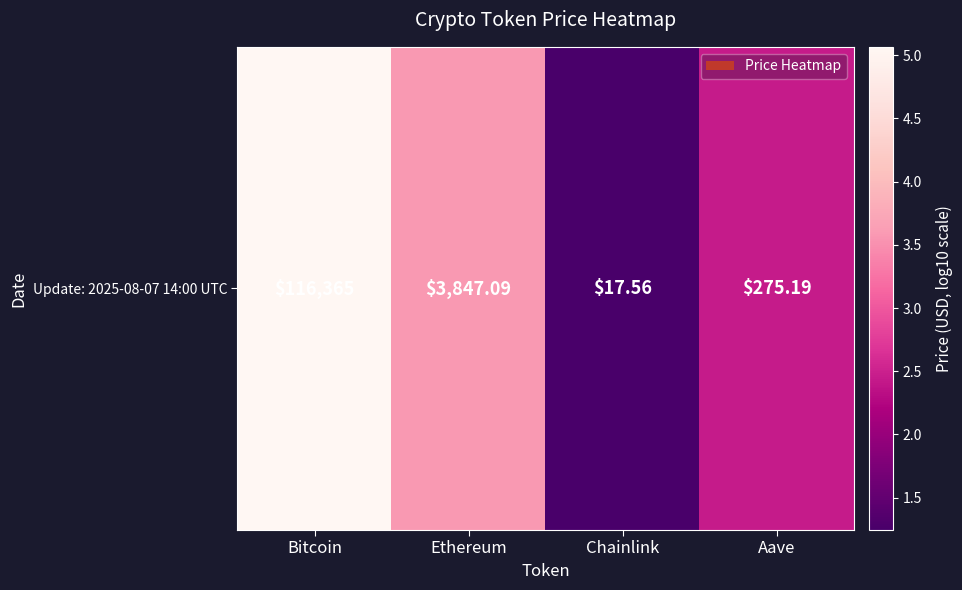

What is the approximate value at Ethereum?

3.6